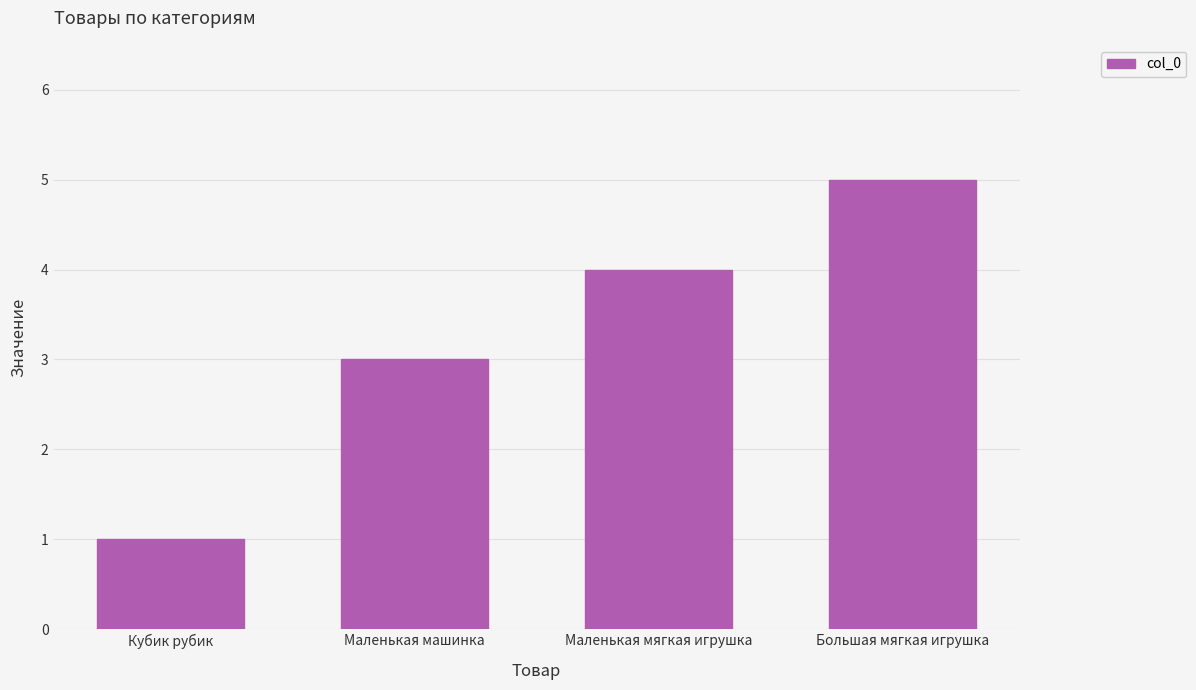

What is the minimum value shown in the chart?

1